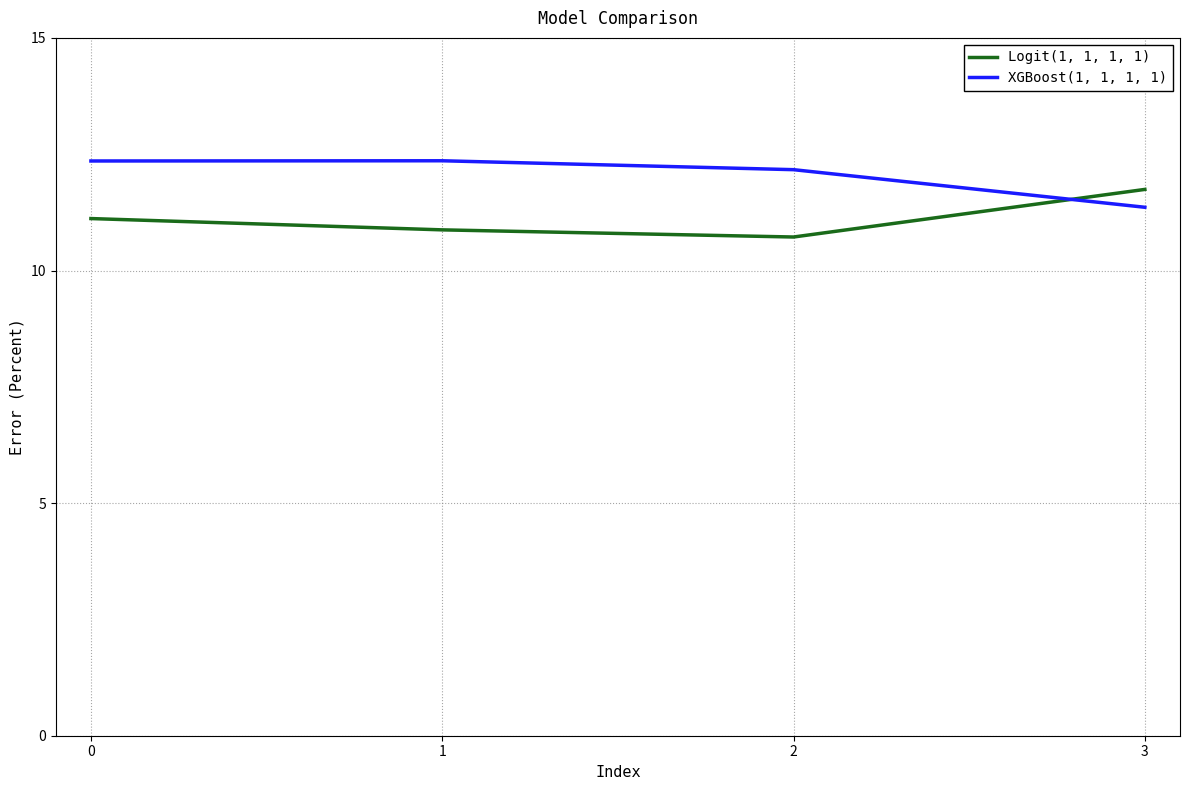

Which category has the lowest value in the Logit(1, 1, 1, 1) series?

2